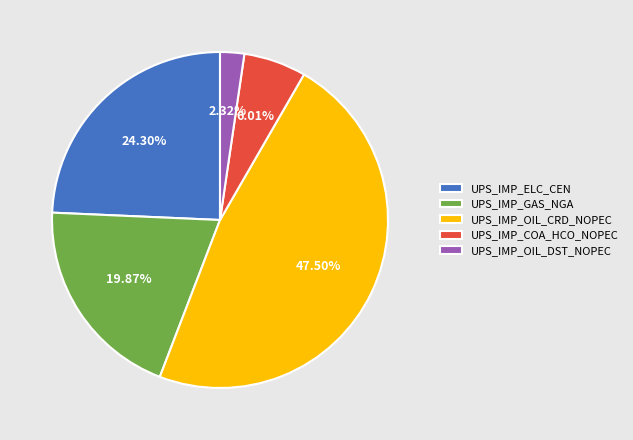

What percentage do UPS_IMP_GAS_NGA and UPS_IMP_OIL_CRD_NOPEC together represent?

67.4%